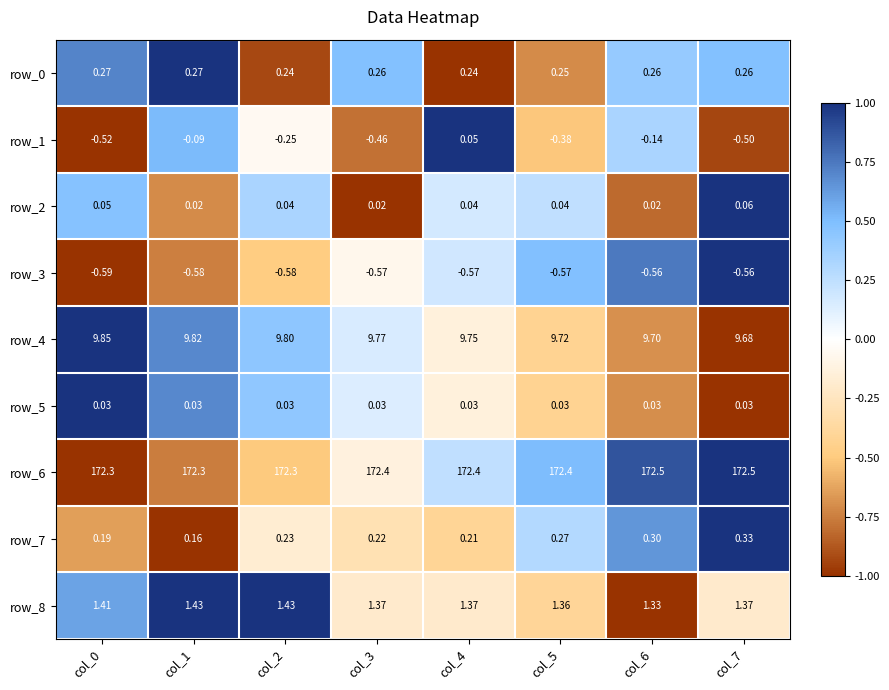

Is the value of row_7 at col_0 greater than the value of row_3 at col_1?

Yes